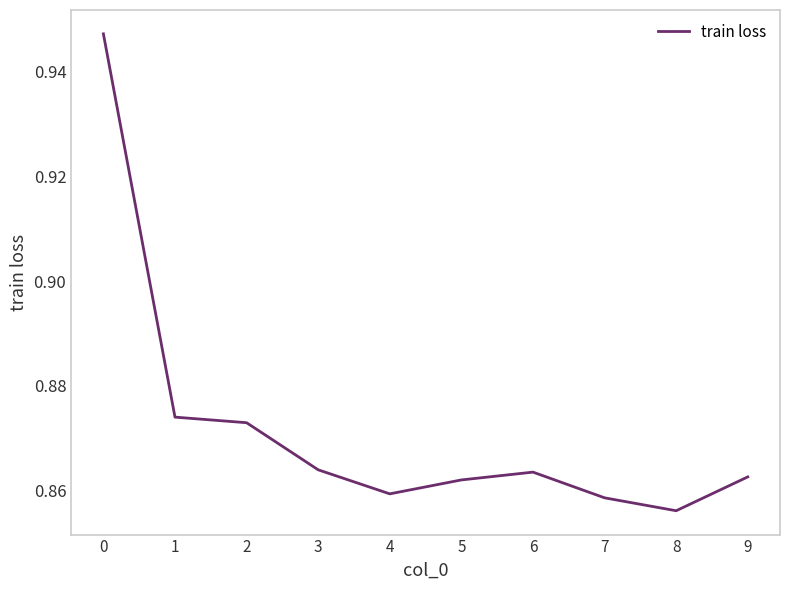

The value at 4 is 0.2. True or false?

False